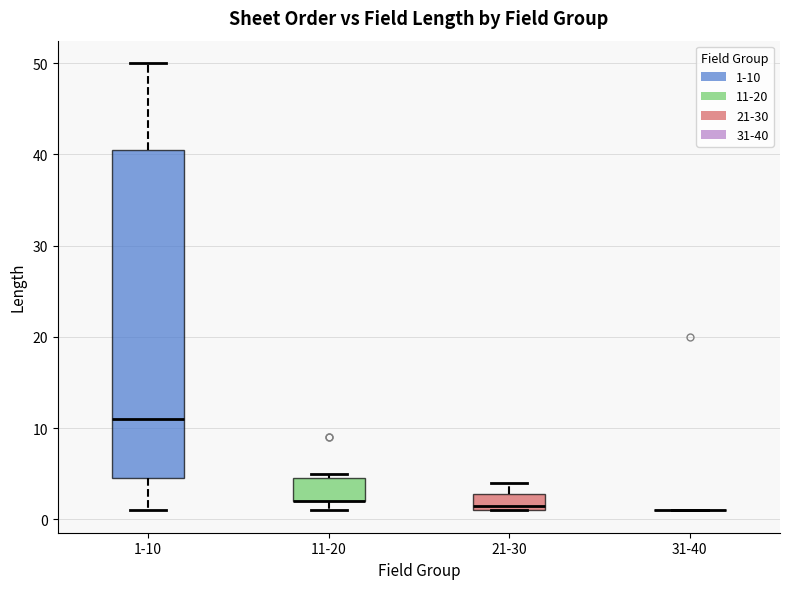

Which box is the tallest, from its lower edge to its upper edge?

1-10